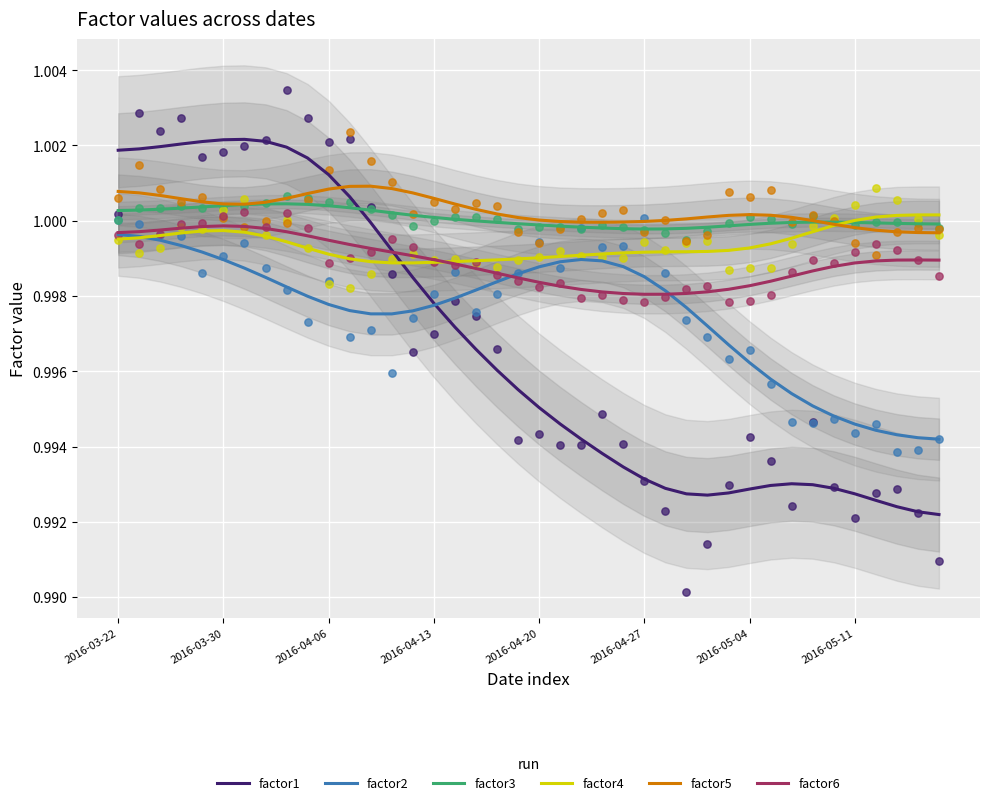

Which series has the largest total across all categories?

factor5